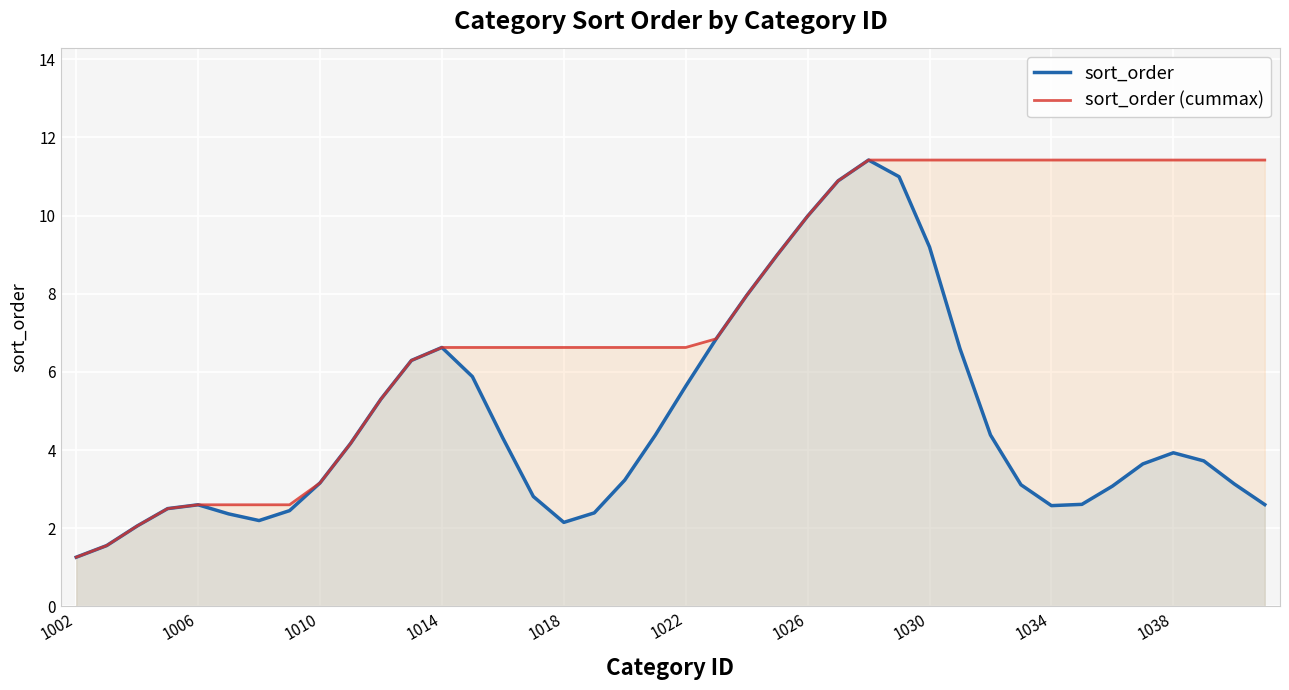

True or false: sort_order and sort_order (cummax) cross at least once.

False